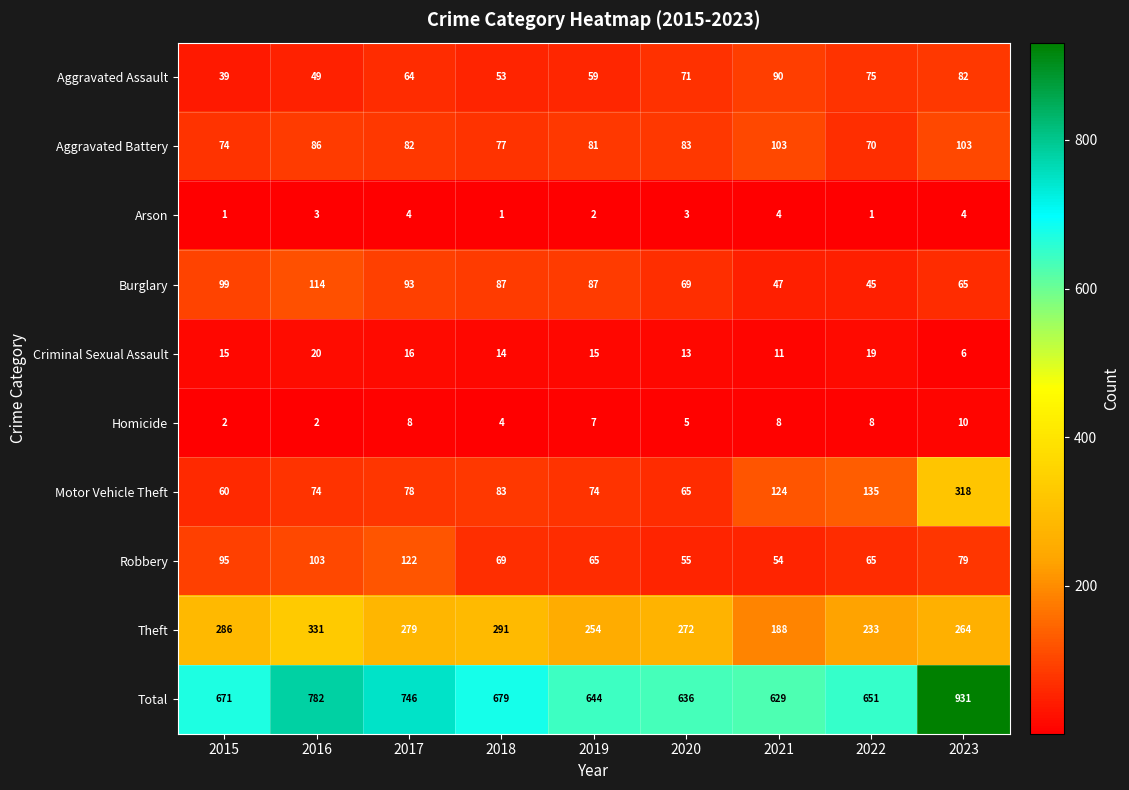

How many distinct data groups are displayed?

10